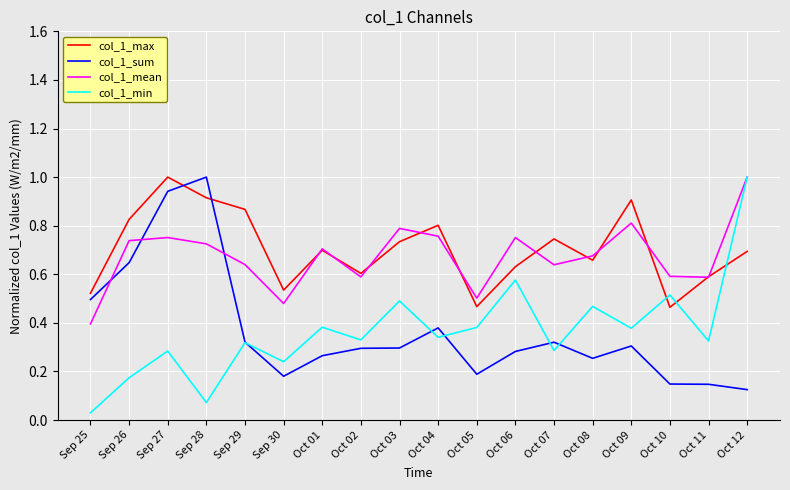

Which category has the lowest value in the col_1_mean series?

Sep 25